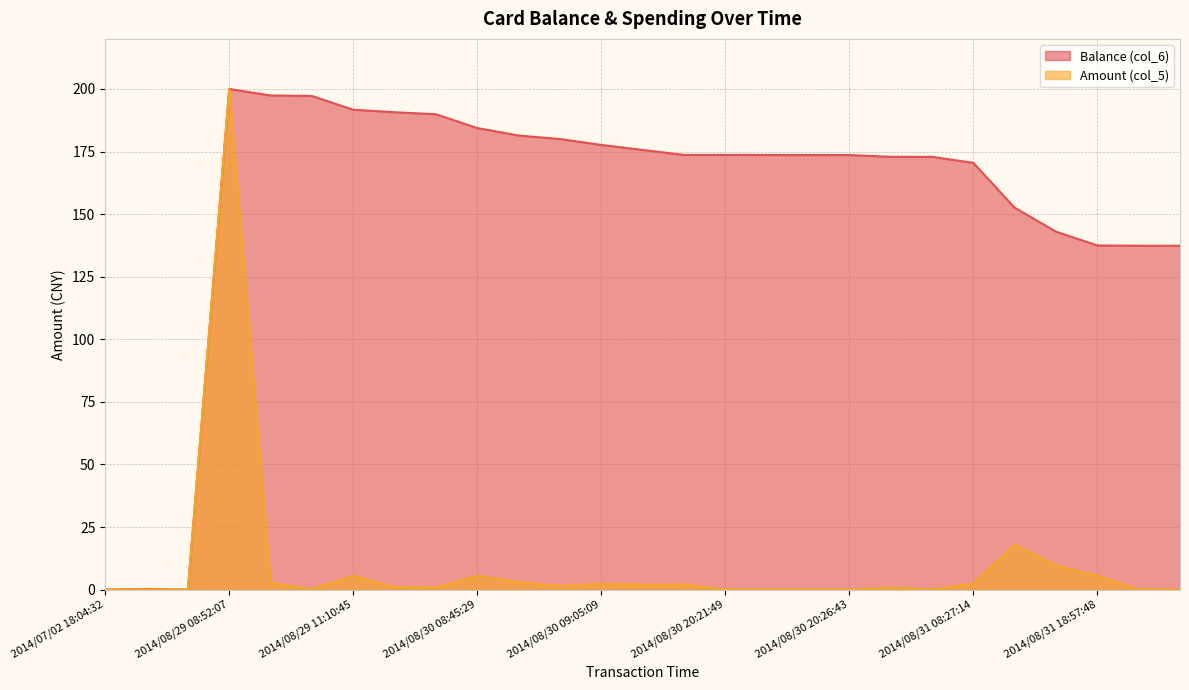

In Balance (col_6), how many points are lower than both neighbors (excluding endpoints)?

1